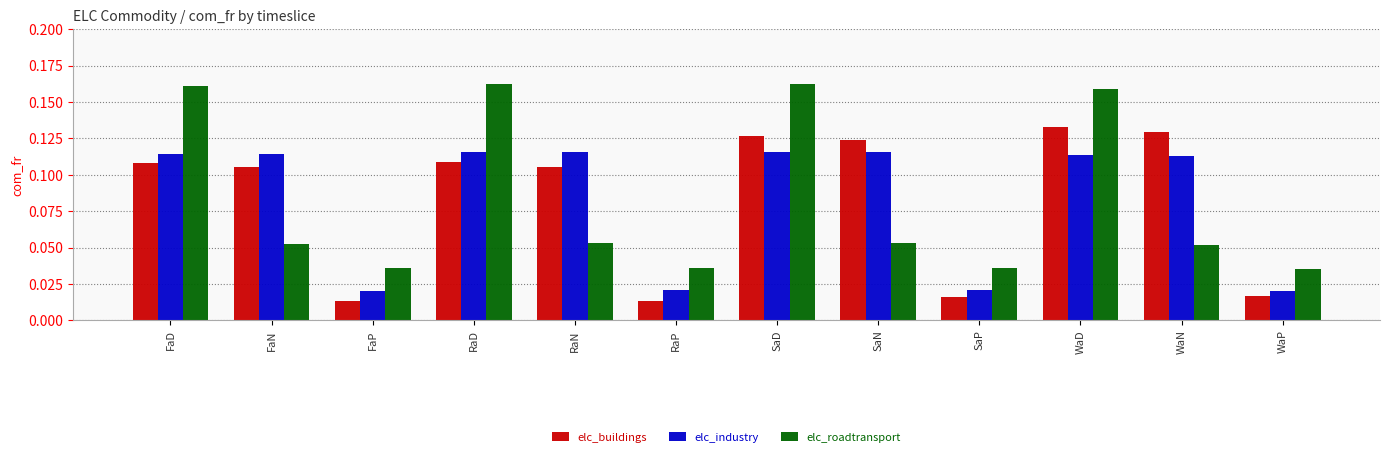

Which series changed the most between FaD and WaD?

elc_buildings